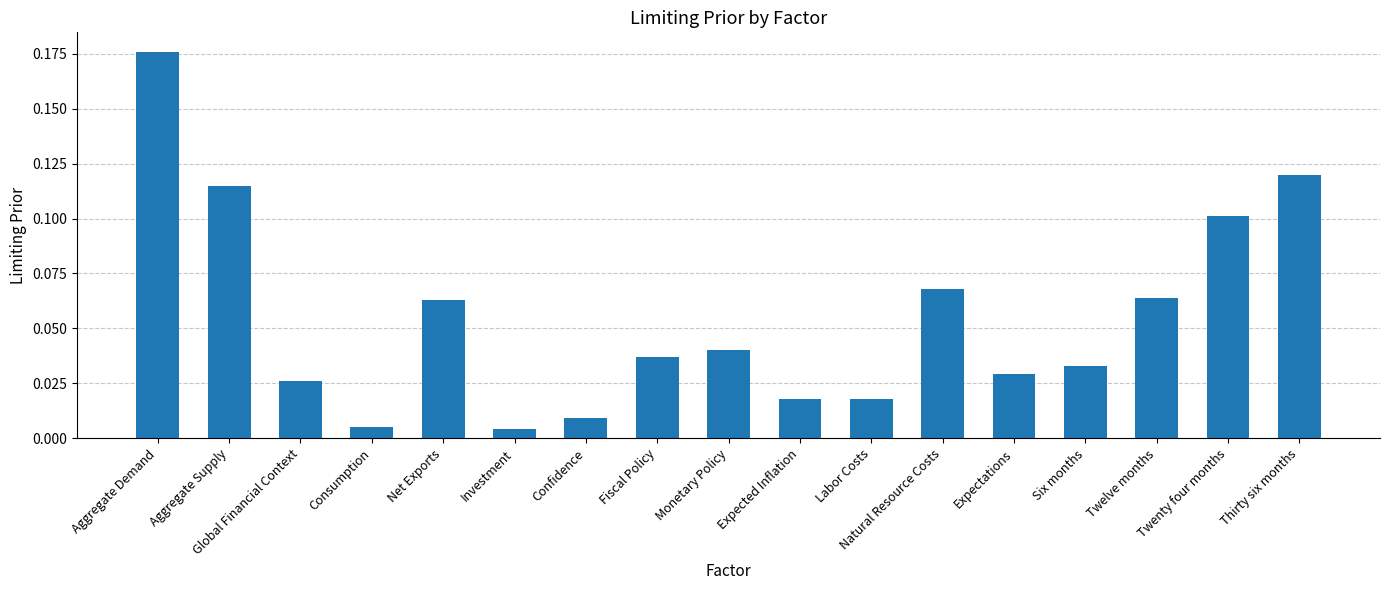

Which category has the highest value across all series?

Aggregate Demand